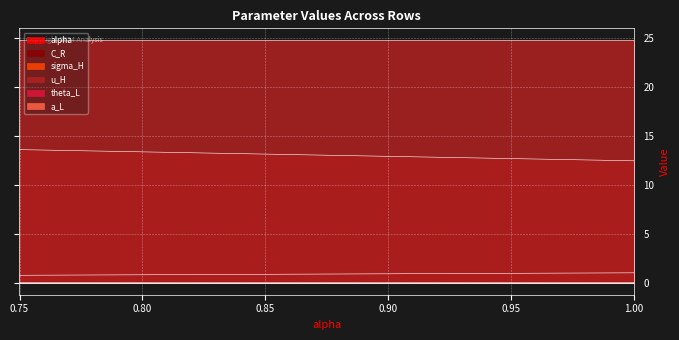

At how many categories does at least one series exceed 9?

5